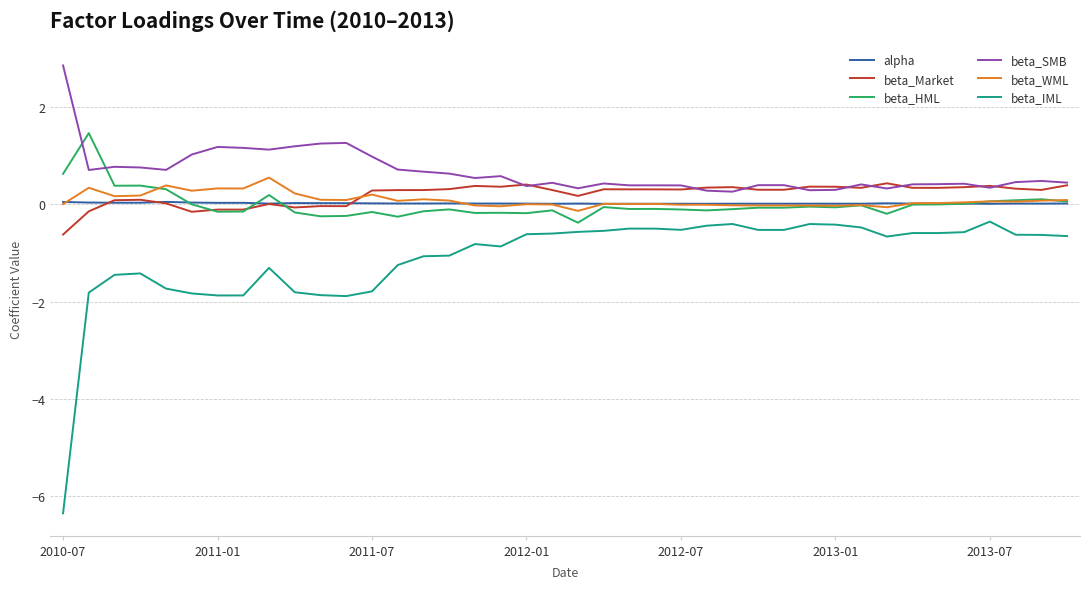

What is the sum of all beta_WML values?

3.5